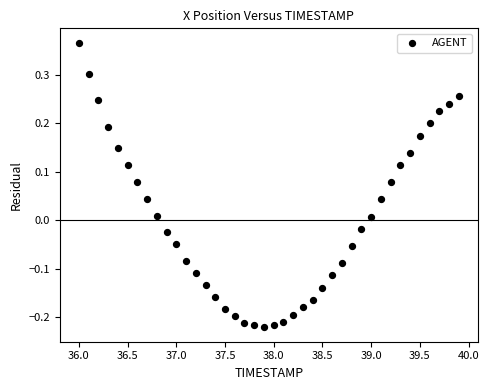

What is the range of X values (max minus min)?

3.9